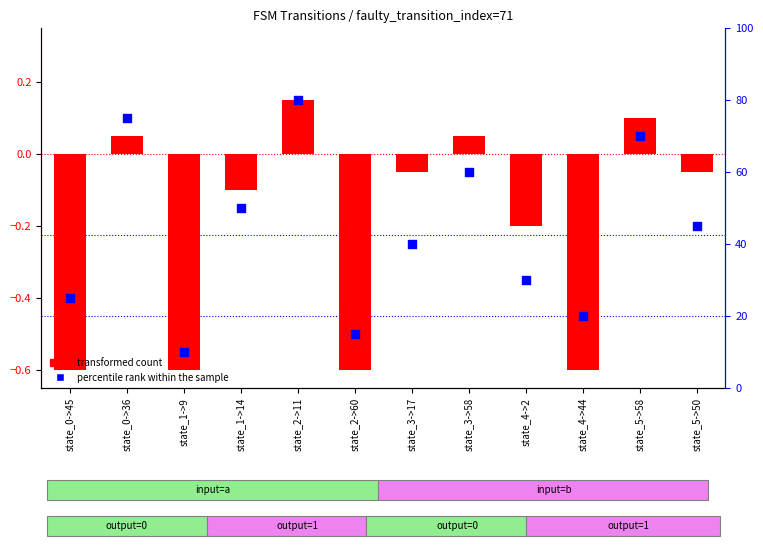

At how many categories does at least one series exceed 46?

5